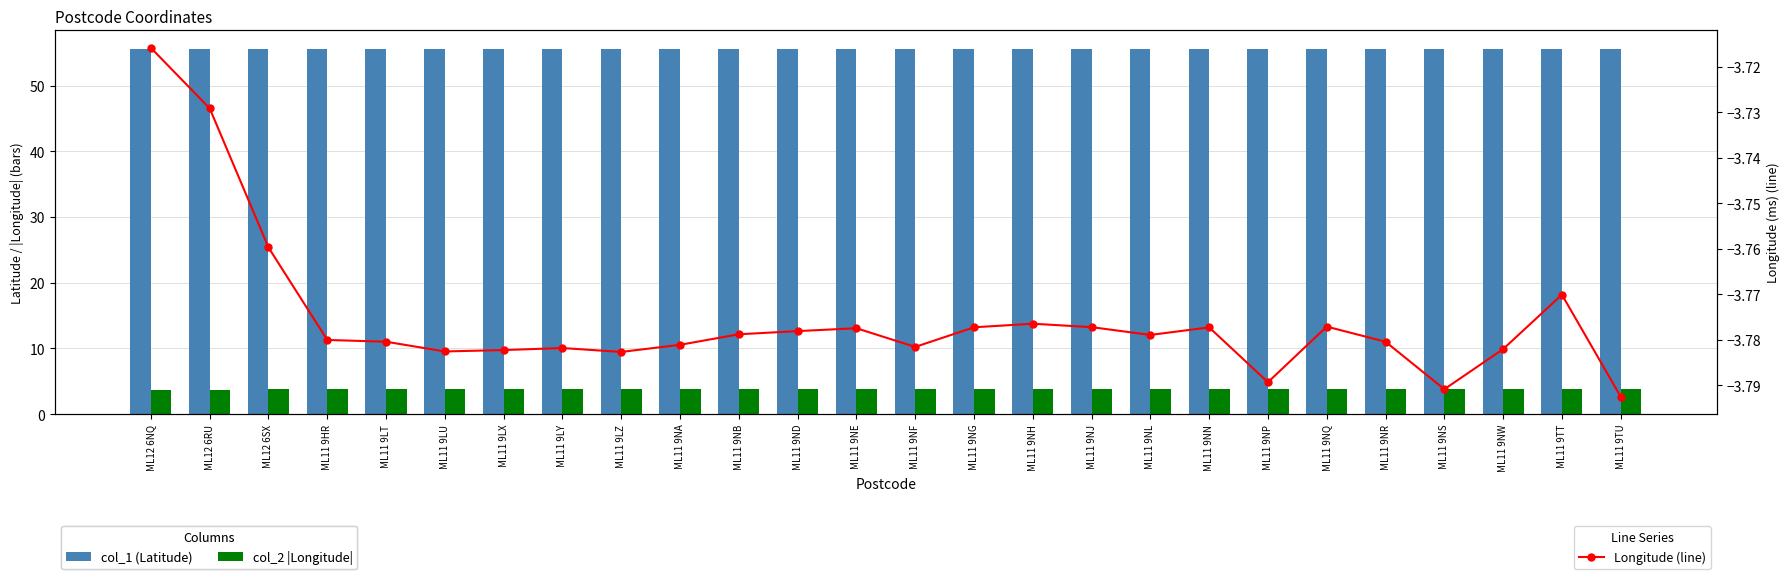

Rank the categories by col_2 |Longitude| value from lowest to highest.

ML12 6NQ, ML12 6RU, ML12 6SX, ML11 9TT, ML11 9NH, ML11 9NQ, ML11 9NJ, ML11 9NG, ML11 9NN, ML11 9NE, ML11 9ND, ML11 9NB, ML11 9NL, ML11 9HR, ML11 9NR, ML11 9LT, ML11 9NA, ML11 9NF, ML11 9LY, ML11 9NW, ML11 9LX, ML11 9LU, ML11 9LZ, ML11 9NP, ML11 9NS, ML11 9TU